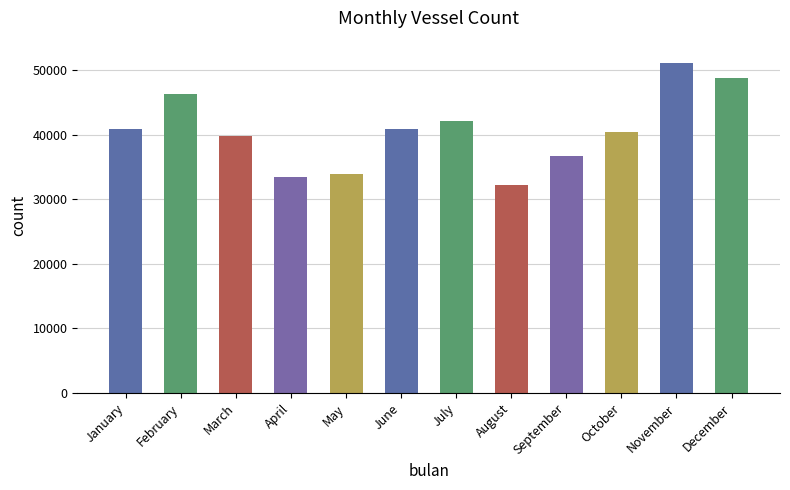

What is the difference between the maximum and minimum values?

18869